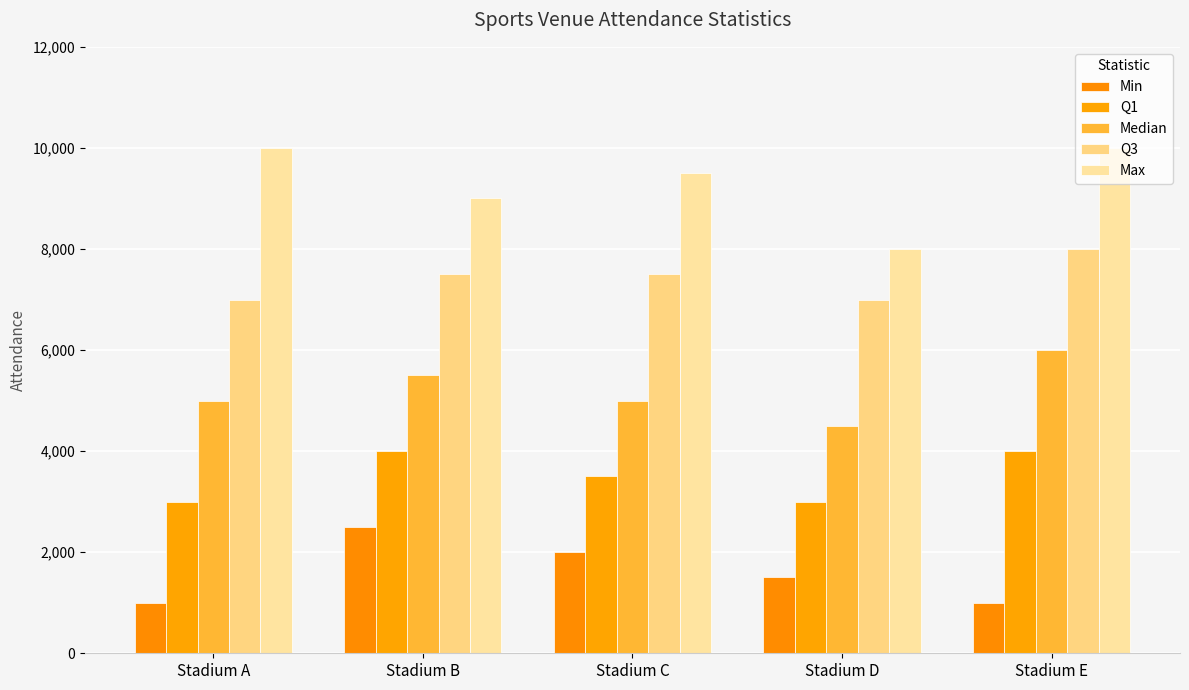

What is the difference between the Max values at Stadium C and Stadium B?

500